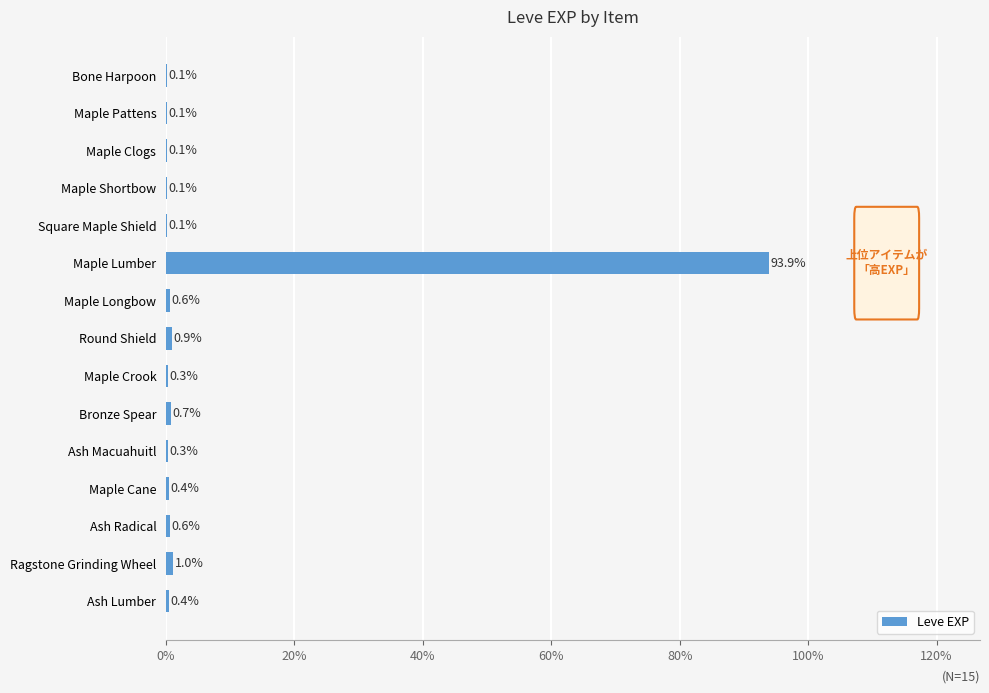

How many series are shown in this chart?

1